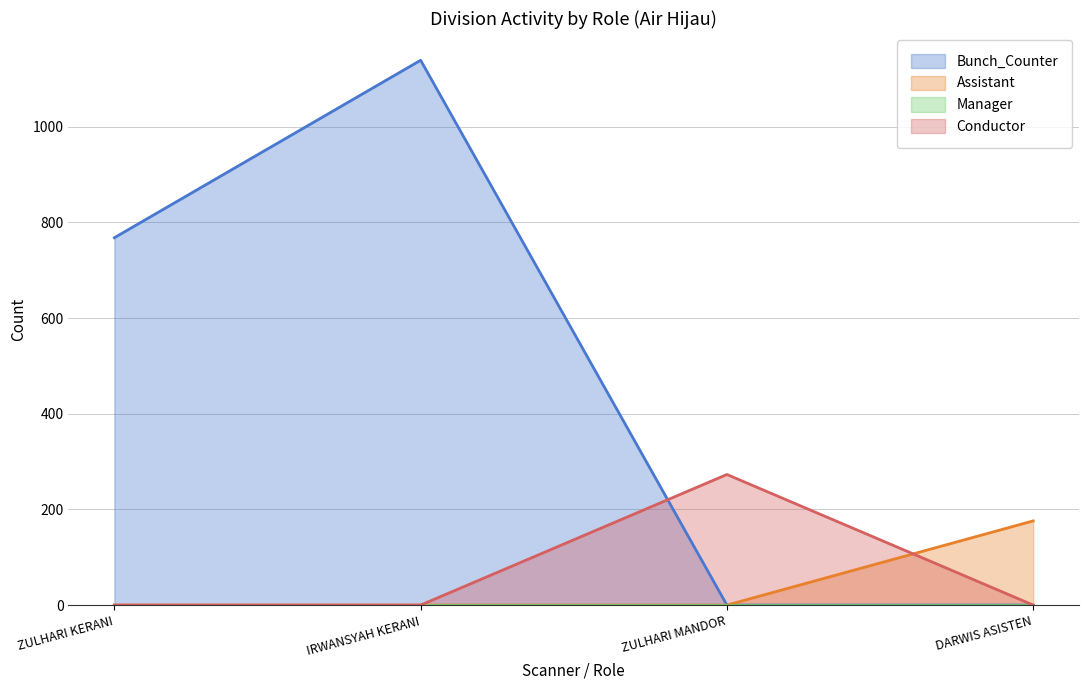

What is the maximum value for Conductor?

273